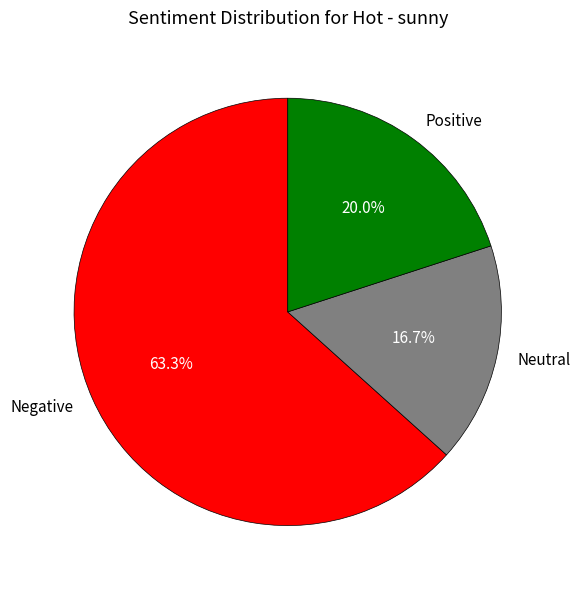

To the nearest percent, what is the difference between the largest and smallest slice percentages?

47%